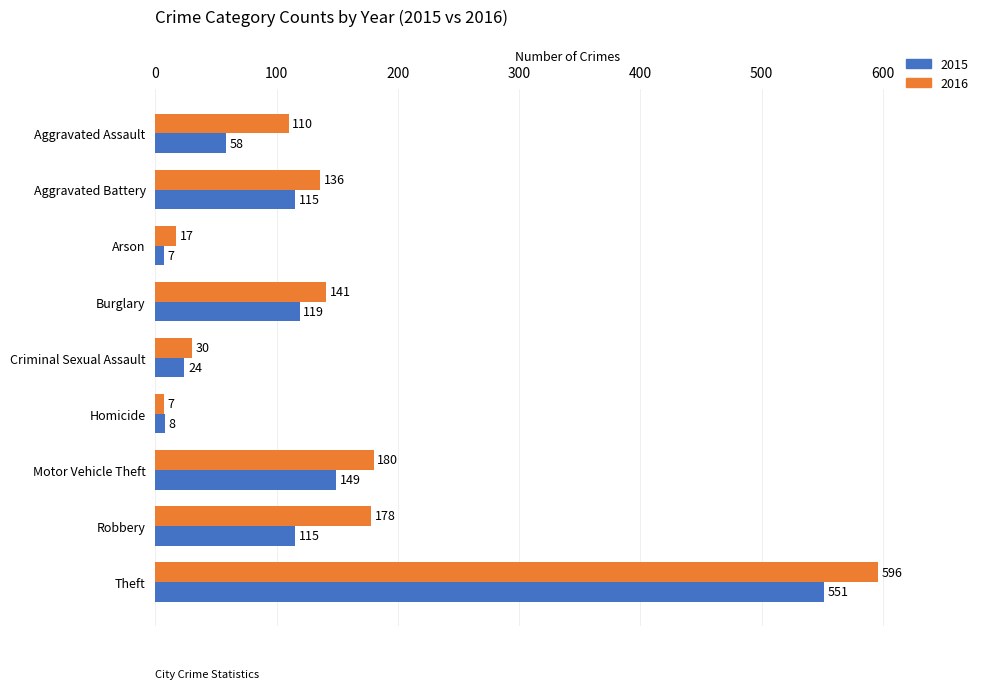

Which series has the largest range (max minus min)?

2016